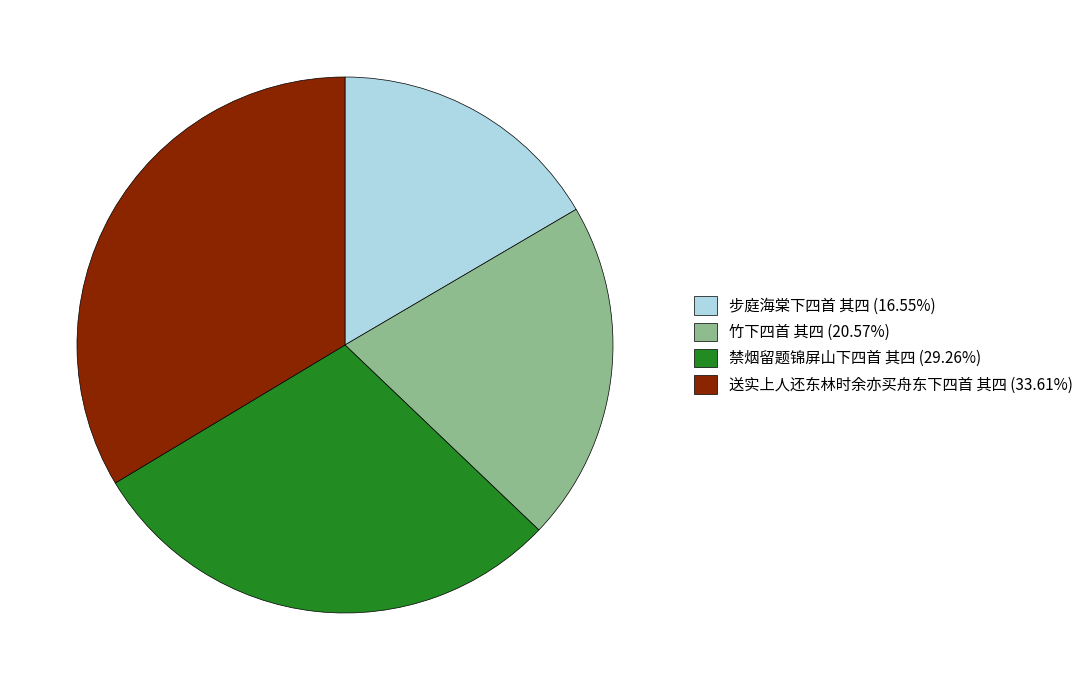

Between 步庭海棠下四首 其四 and 送实上人还东林时余亦买舟东下四首 其四, which is larger?

送实上人还东林时余亦买舟东下四首 其四